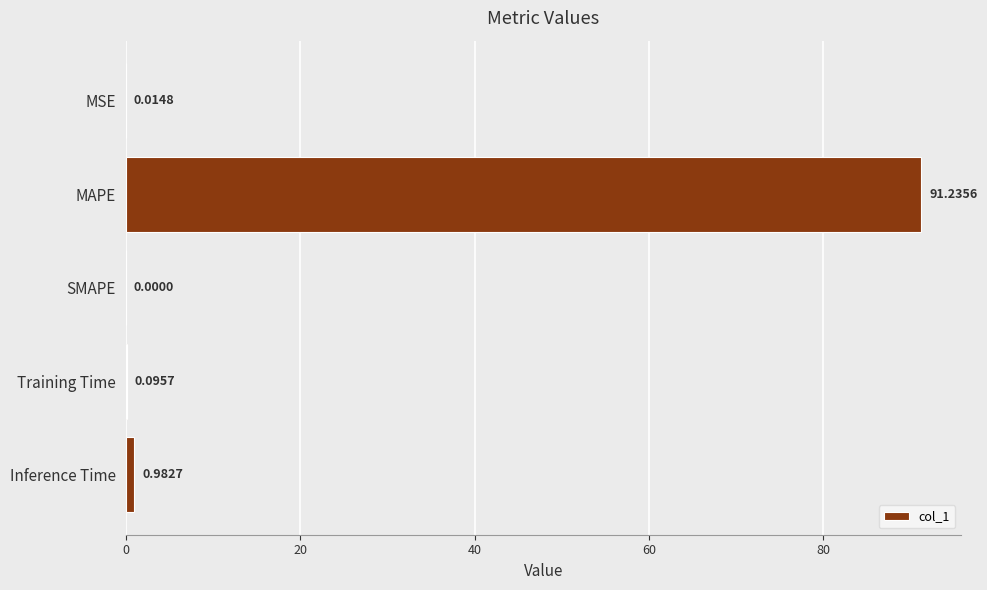

Which label corresponds to the largest value in the chart?

MAPE